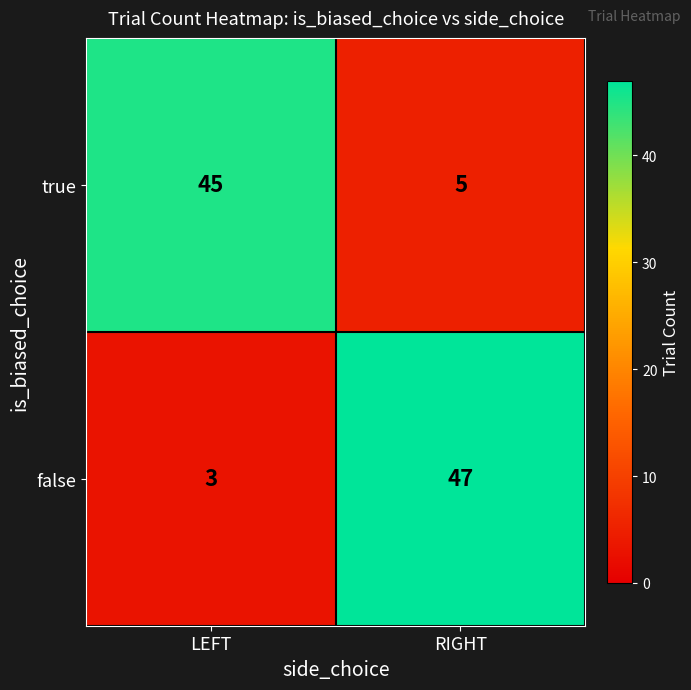

How many distinct data groups are displayed?

2